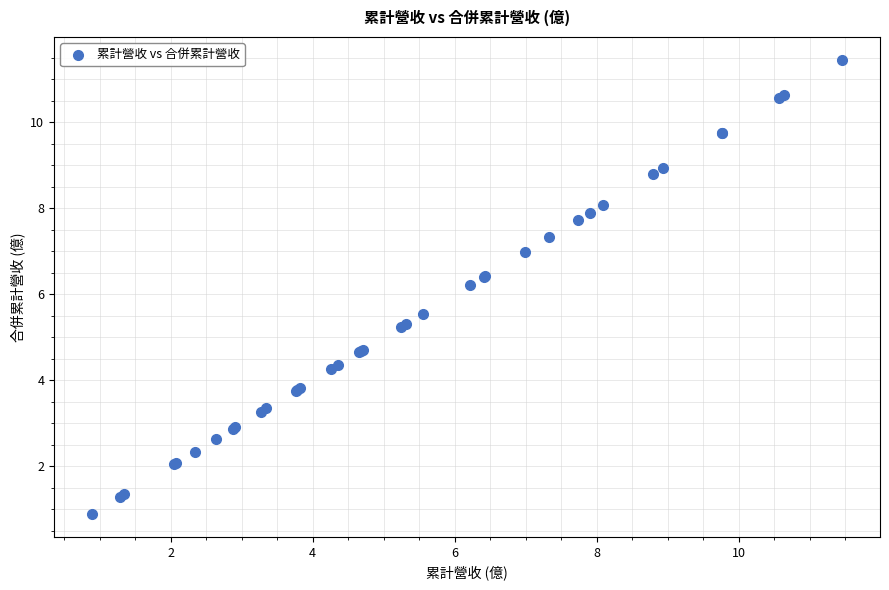

What Y value in the scatter plot is closest to 6?

6.2